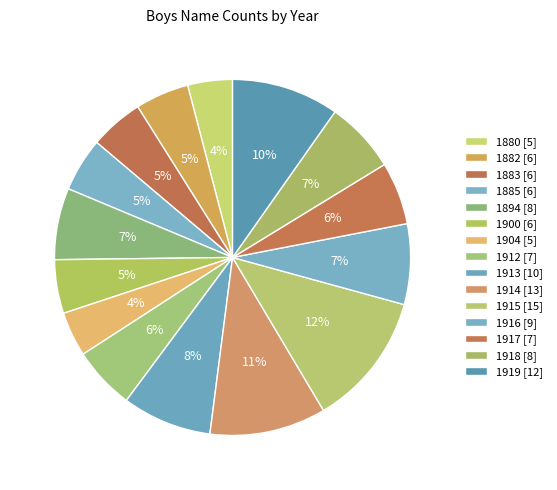

To the nearest percent, what is the difference between the largest and smallest slice percentages?

8%